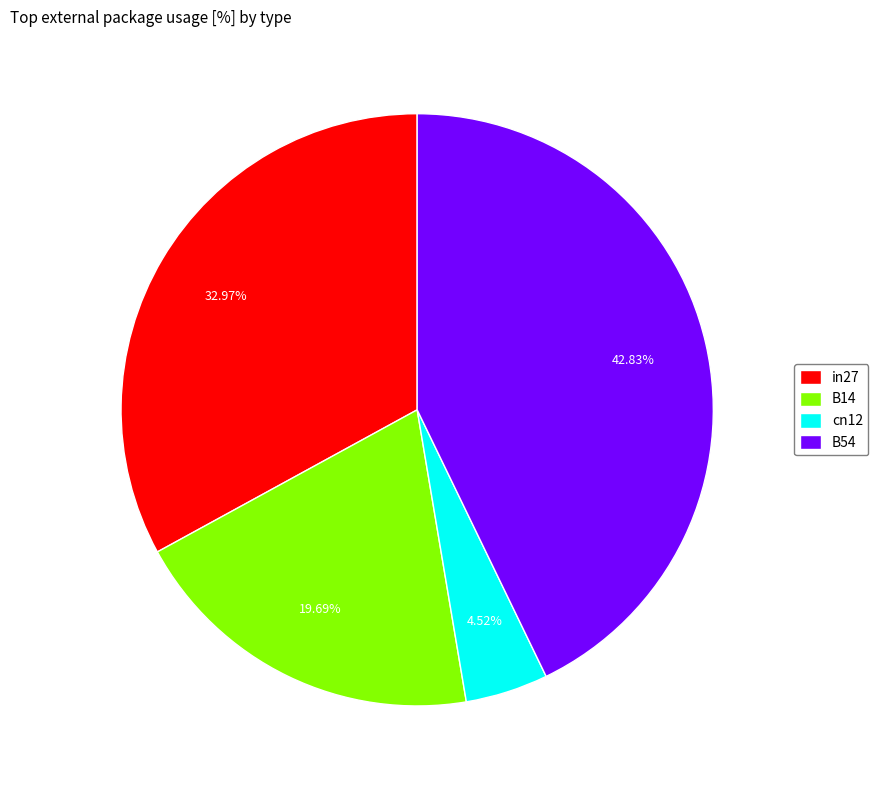

To the nearest percent, what is the average slice percentage?

25%